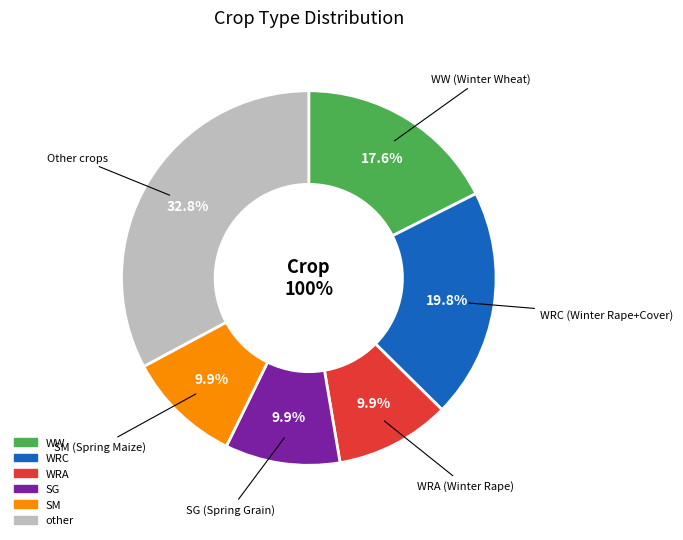

What is the ratio of the value at SG to the value at WRC?

0.5